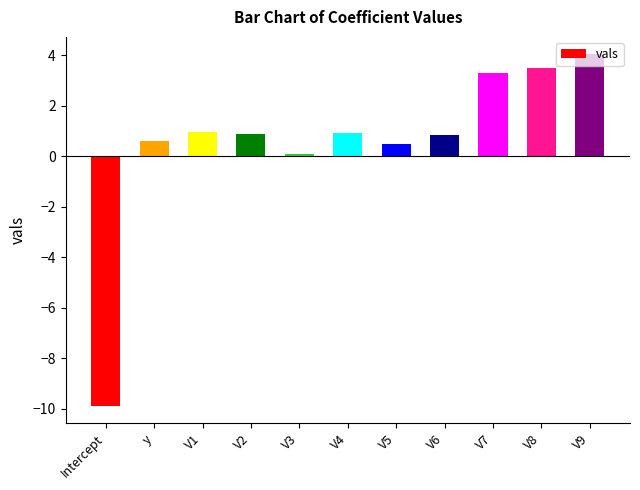

Between V8 and V2, which is larger?

V8